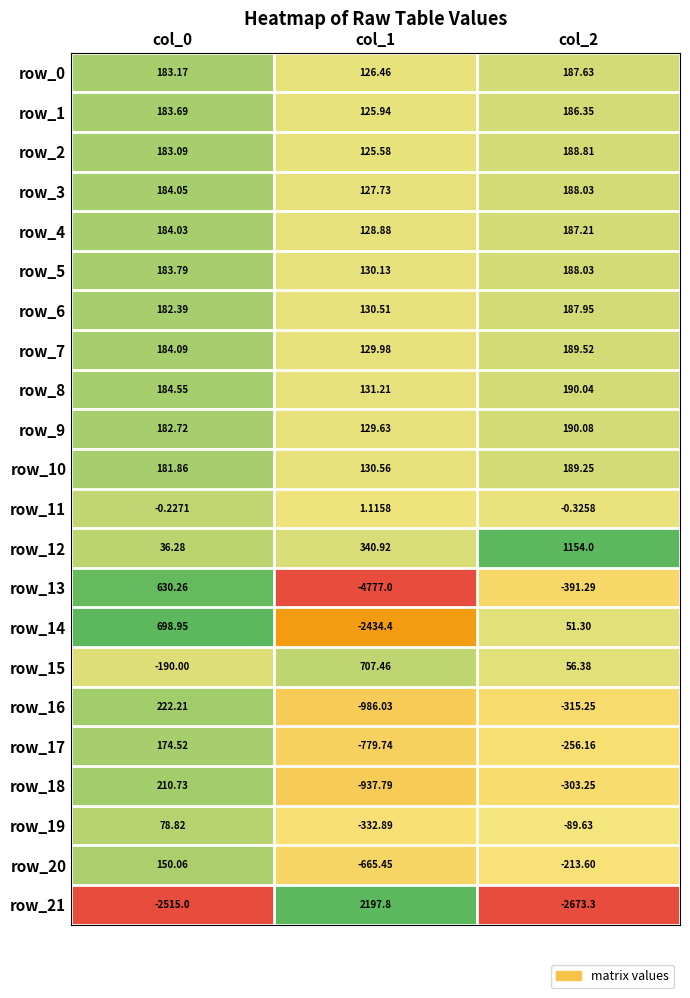

At how many categories does at least one series exceed 0?

3